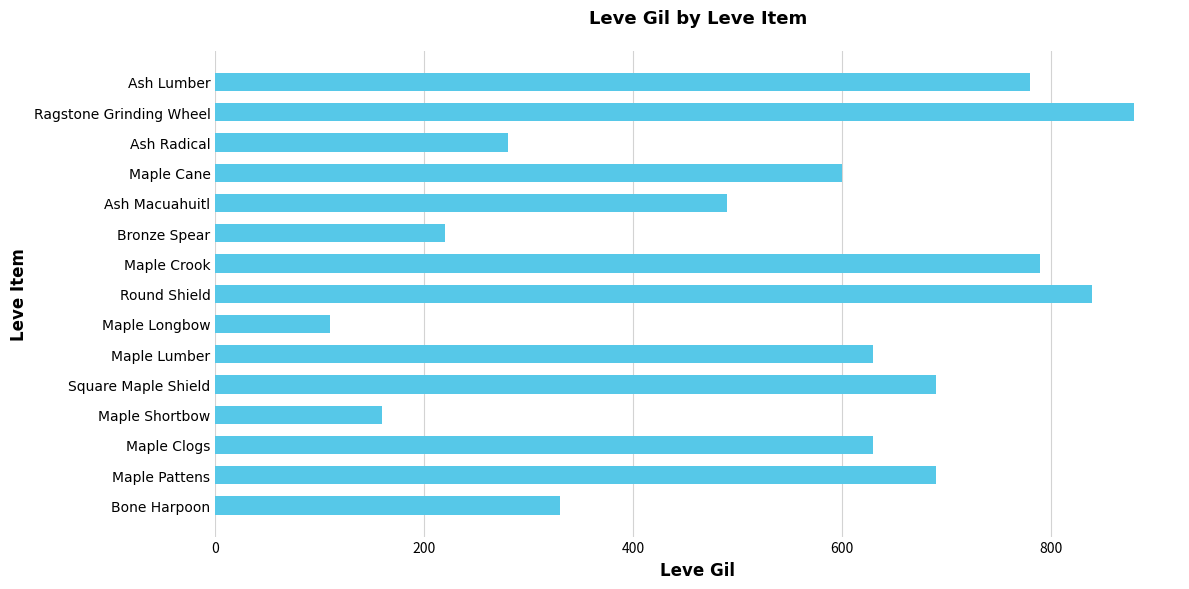

Is it true that the value at Maple Shortbow is 88?

False